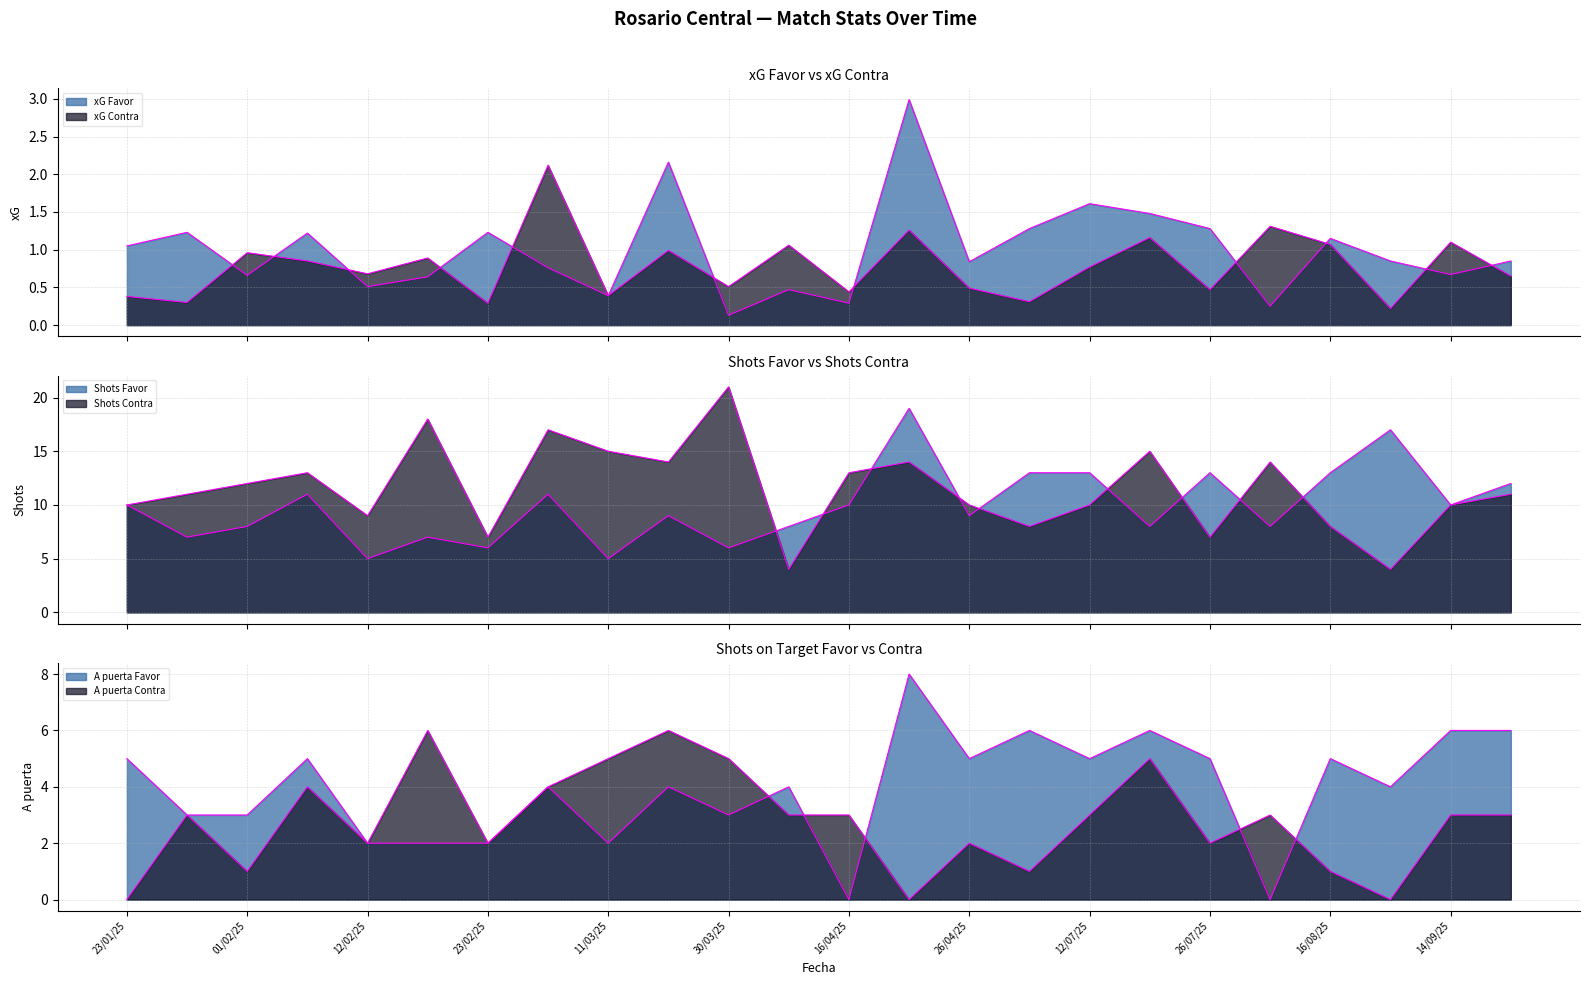

The value of A puerta Favor at 15/03/2025 is 4.0. True or false?

True